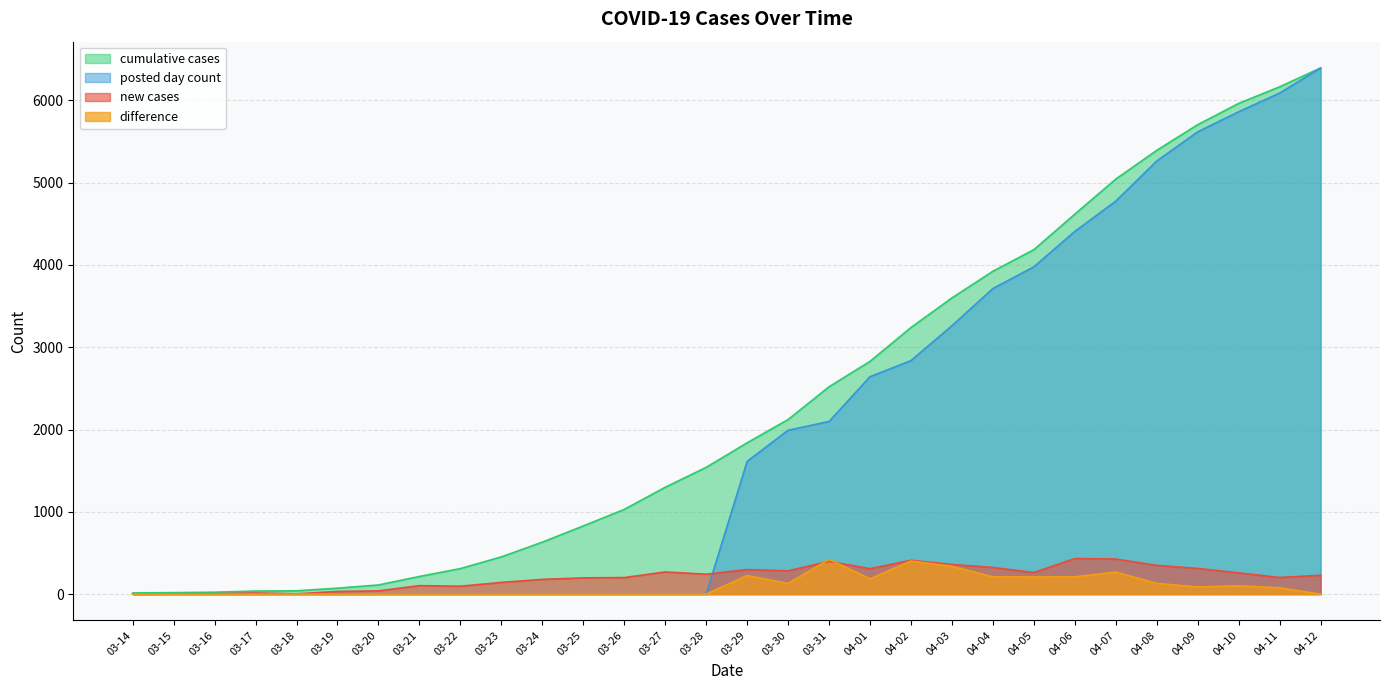

What are all the series names shown in the legend?

cumulative cases, posted day count, new cases, difference